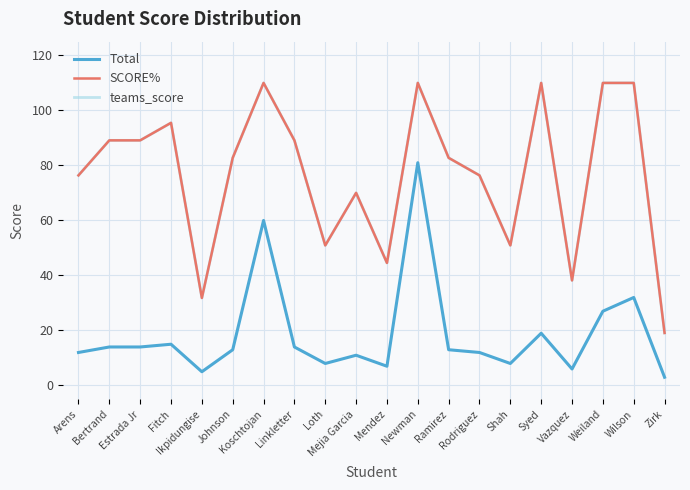

Which label corresponds to the smallest value in the chart?

Zirk